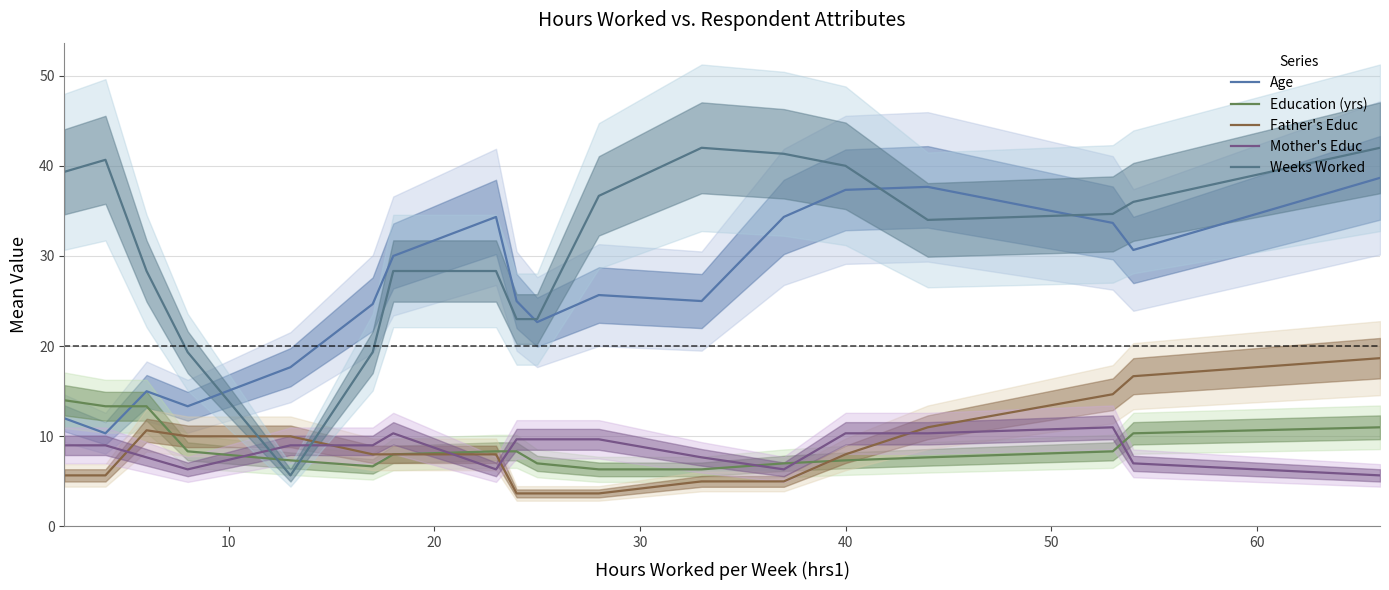

Which series ends up on top after the final intersection of Mother's Educ and Education (yrs)?

Education (yrs)